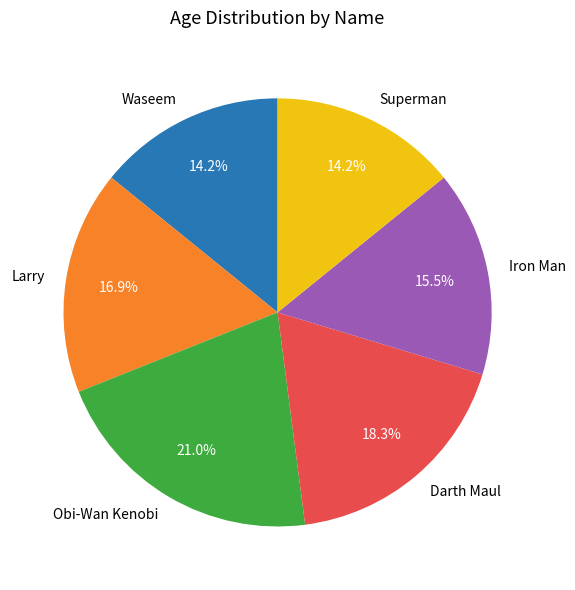

What is the largest slice in the pie chart?

Obi-Wan Kenobi